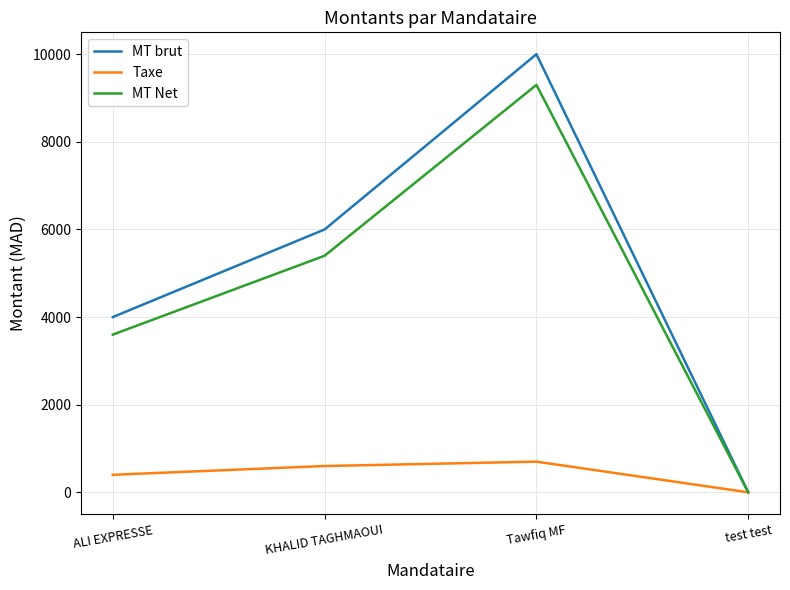

Reading left to right, what are all the values shown in this chart?

MT brut: 4000	6000	10000	0
Taxe: 400	600	700	0
MT Net: 3600	5400	9300	0